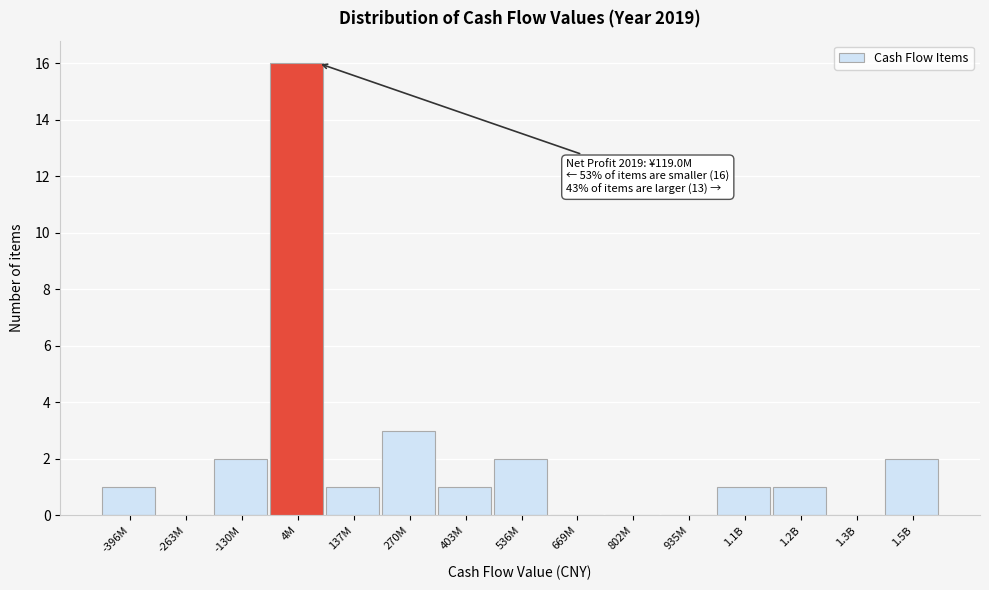

Reading right to left, what are all the values shown in this chart?

1.5B=2	1.3B=0	1.2B=1	1.1B=1	935M=0	802M=0	669M=0	536M=2	403M=1	270M=3	137M=1	4M=16	-130M=2	-263M=0	-396M=1